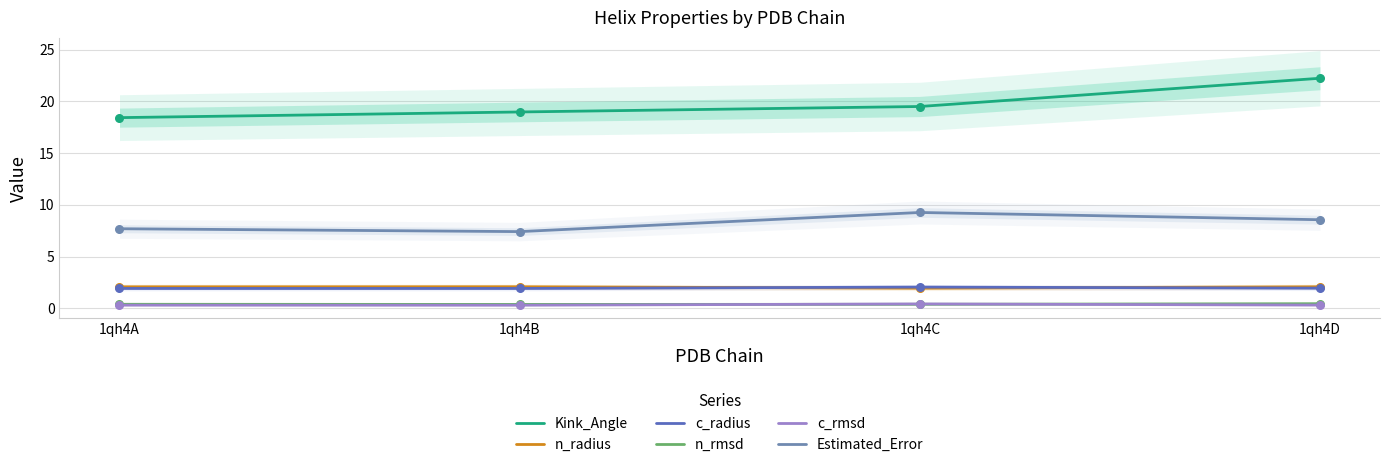

At how many categories does at least one series exceed 14?

4